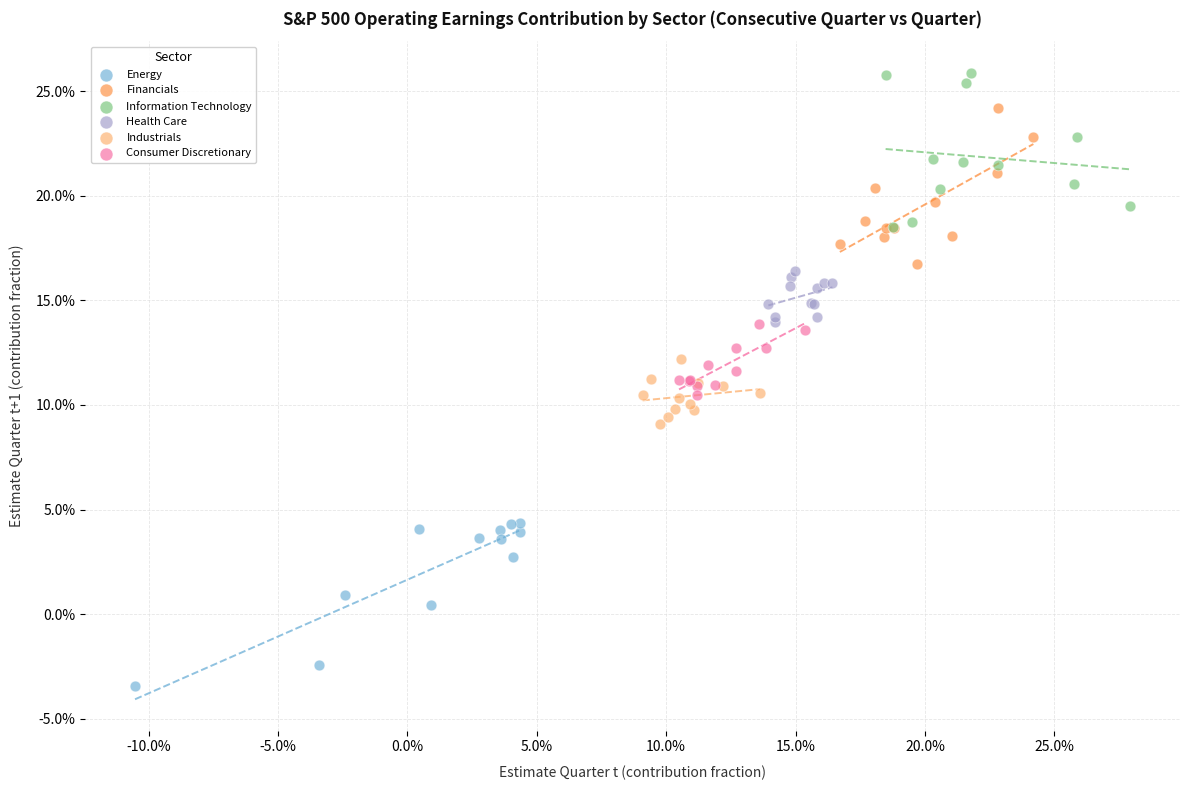

What are all the series names shown in the legend?

Energy, Financials, Information Technology, Health Care, Industrials, Consumer Discretionary